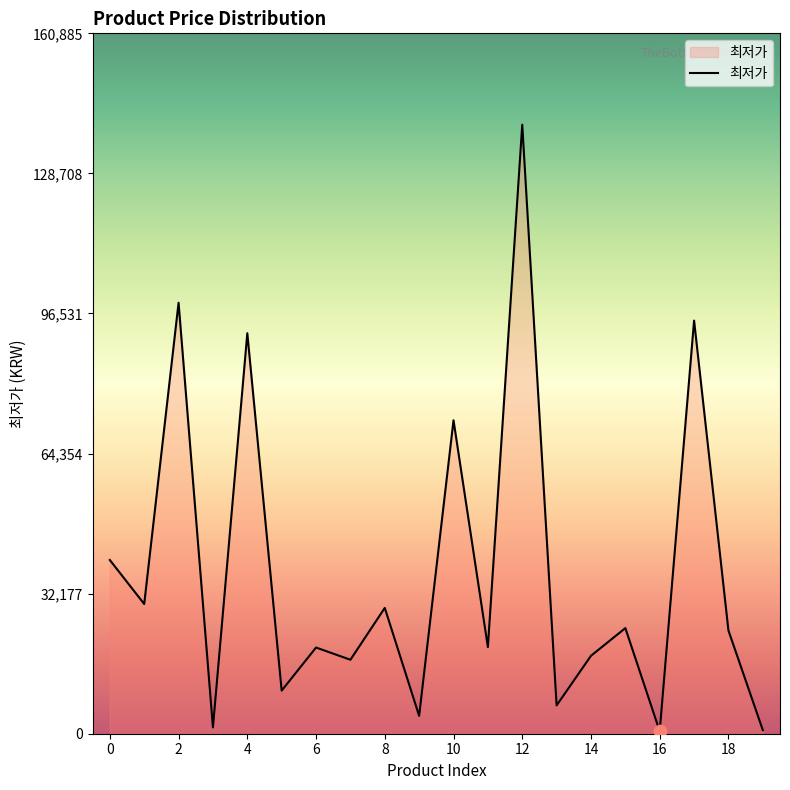

What is the difference between the maximum and minimum values?

139340